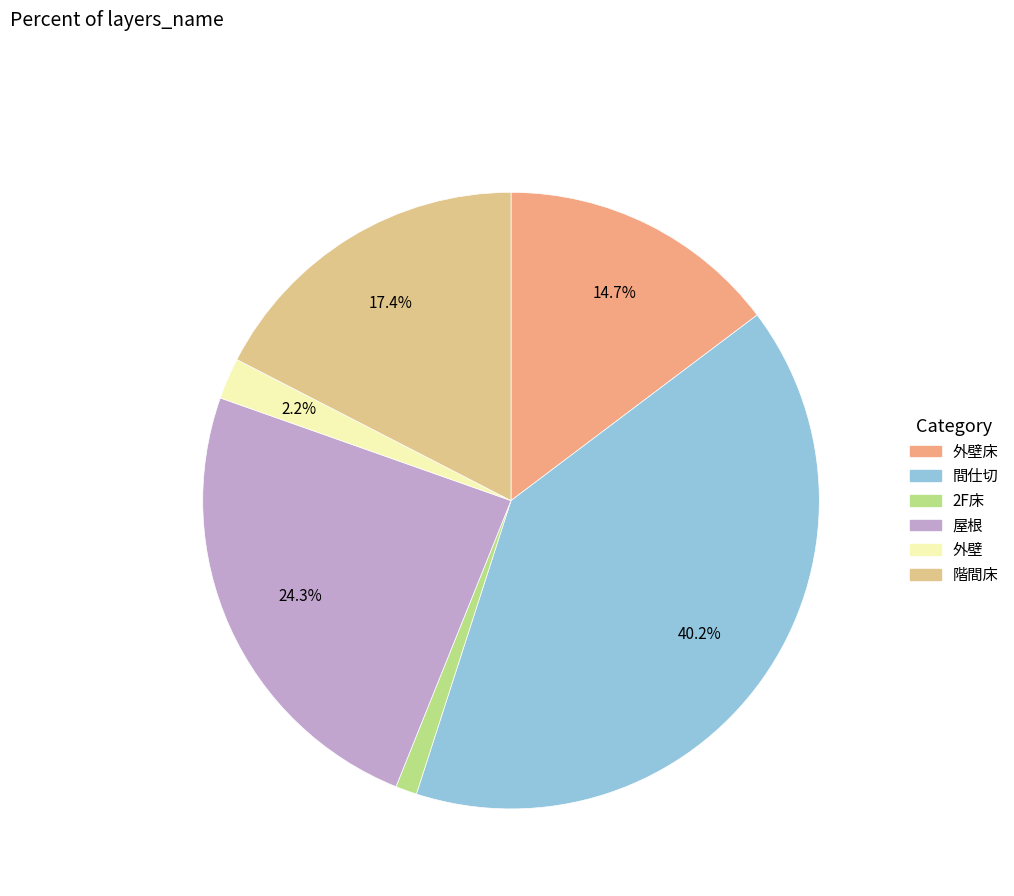

Which category has the smallest portion of the pie?

2F床